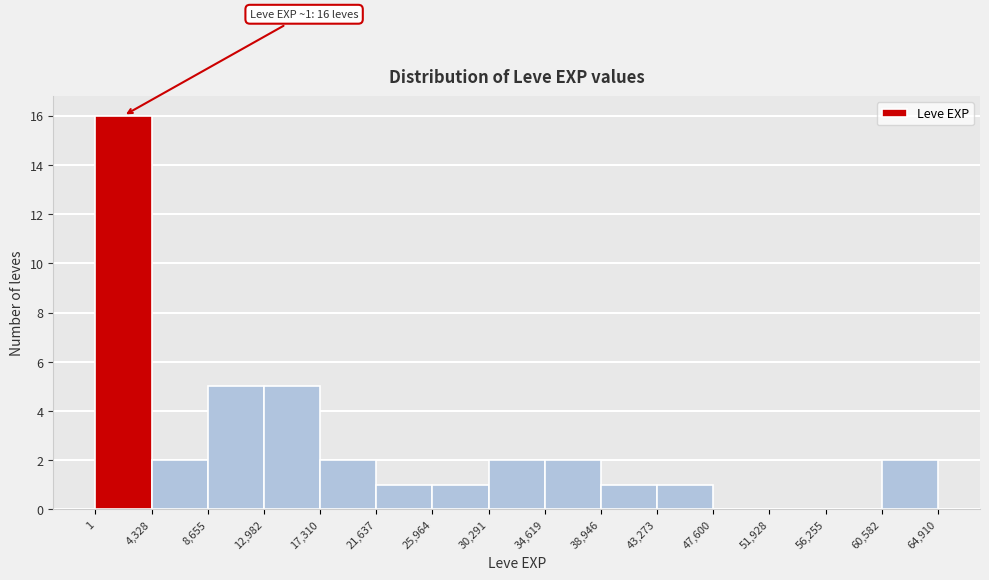

Over which range of the x-axis is the bar tallest?

1 to 4,328